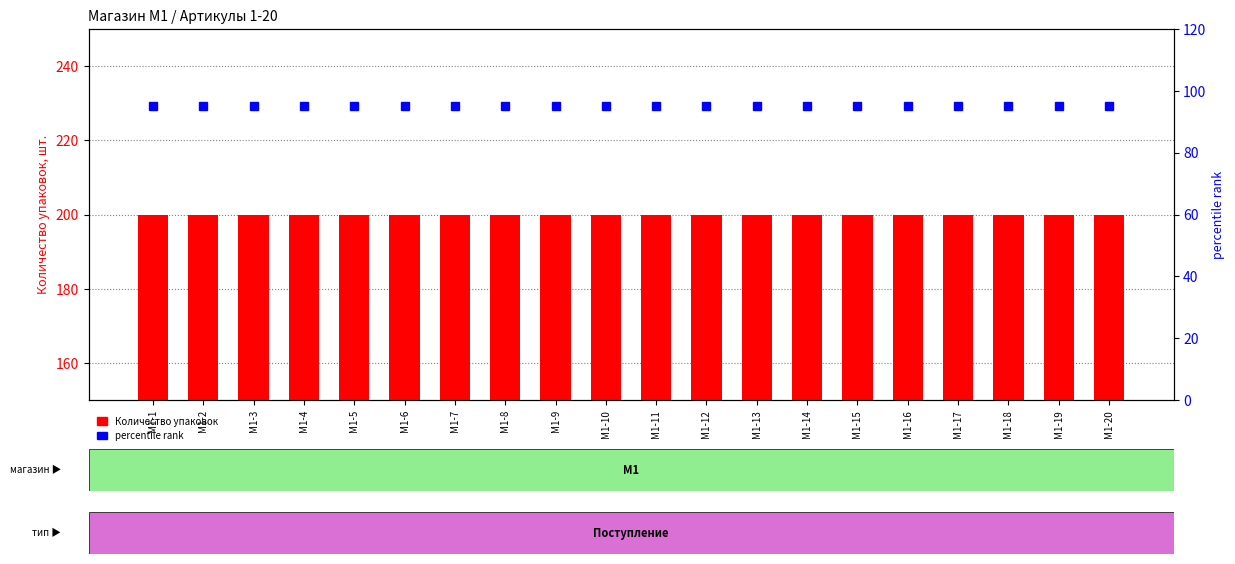

How many series are shown in this chart?

2